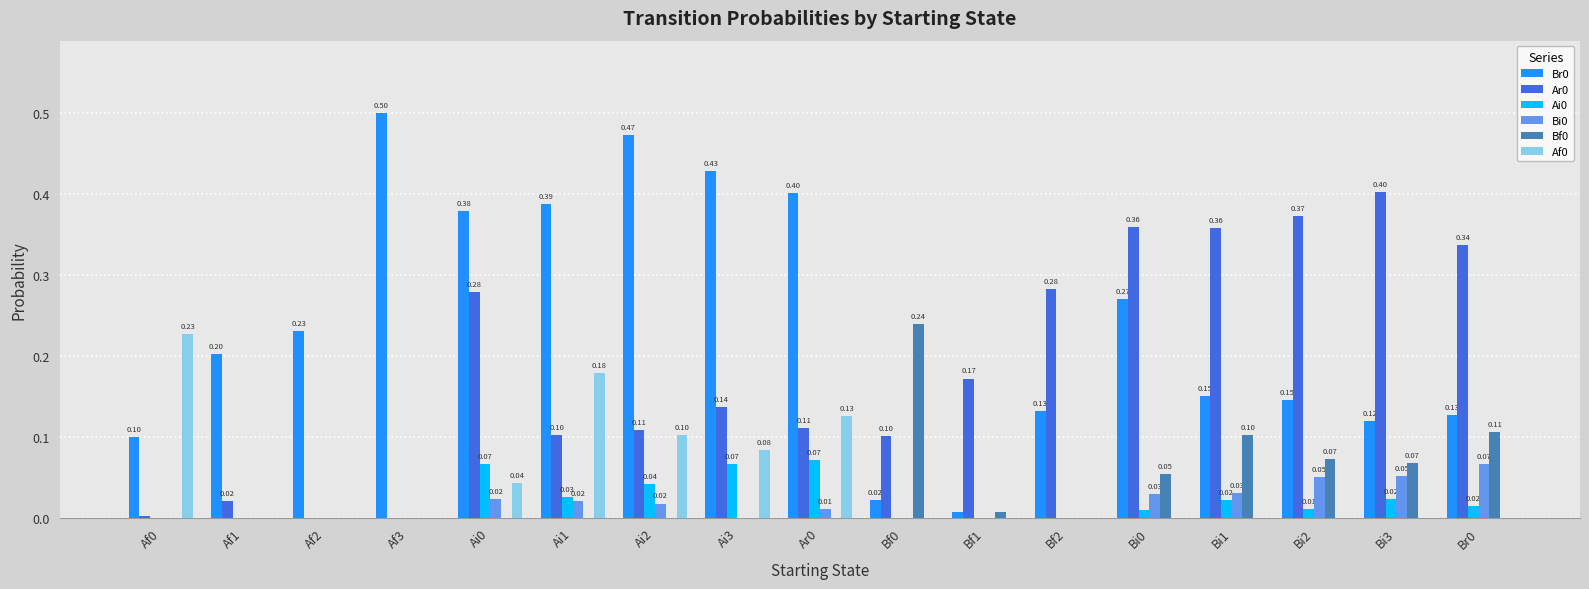

Count the Ai0 values in the range 0 to 1.

17